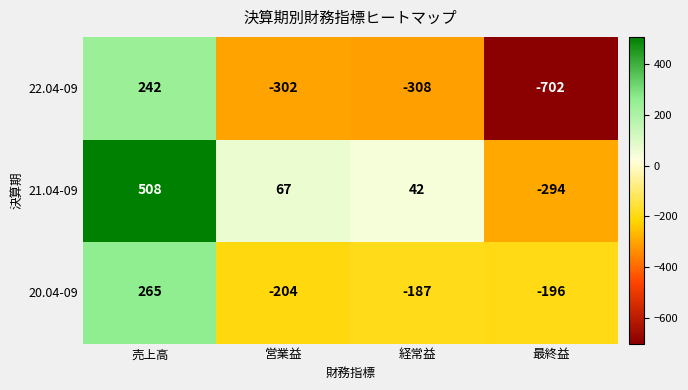

The 20.04-09 series shows 265 at 売上高. True or false?

True